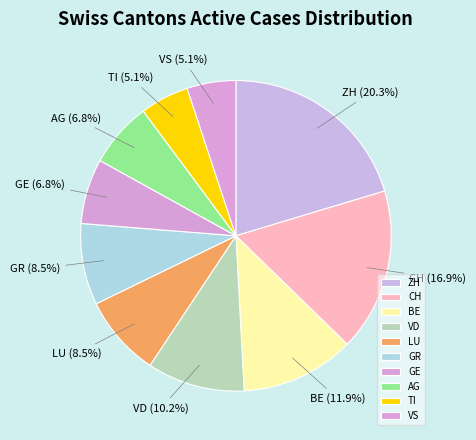

Which has a higher value, LU or VS?

LU